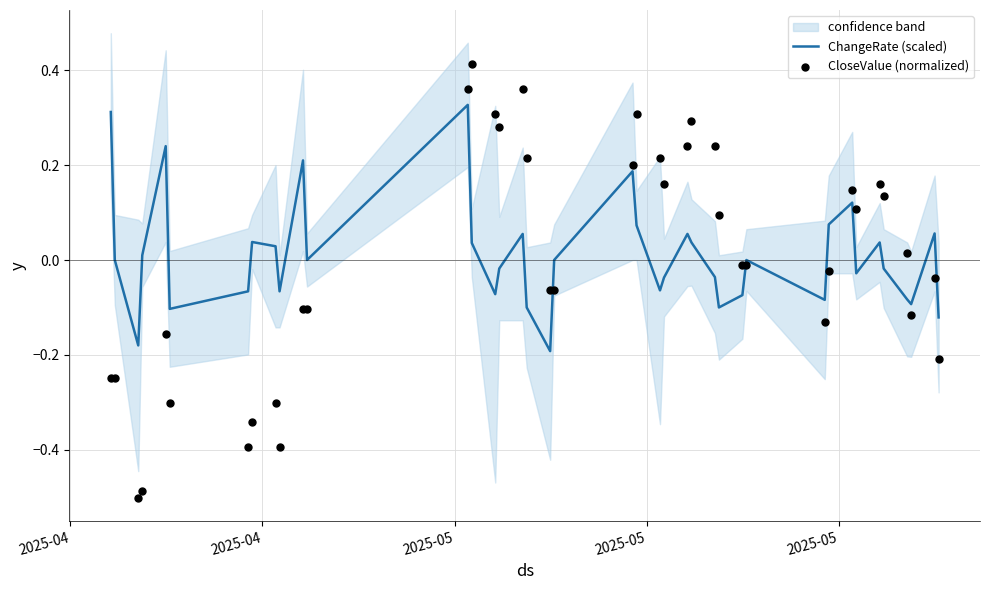

Which series has the widest spread of Y values?

CloseValue (normalized)